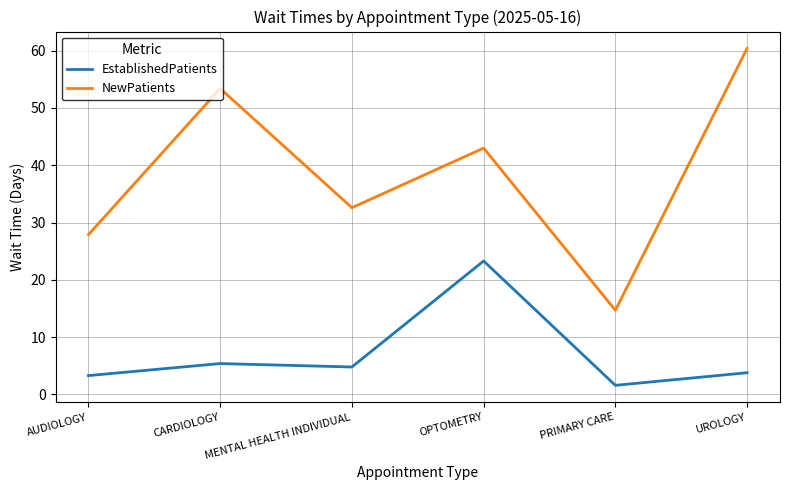

Reading left to right, what are all the values shown in this chart?

EstablishedPatients: 3.3	5.4	4.8	23.3	1.6	3.8
NewPatients: 27.9	53.4	32.6	43.0	14.7	60.4